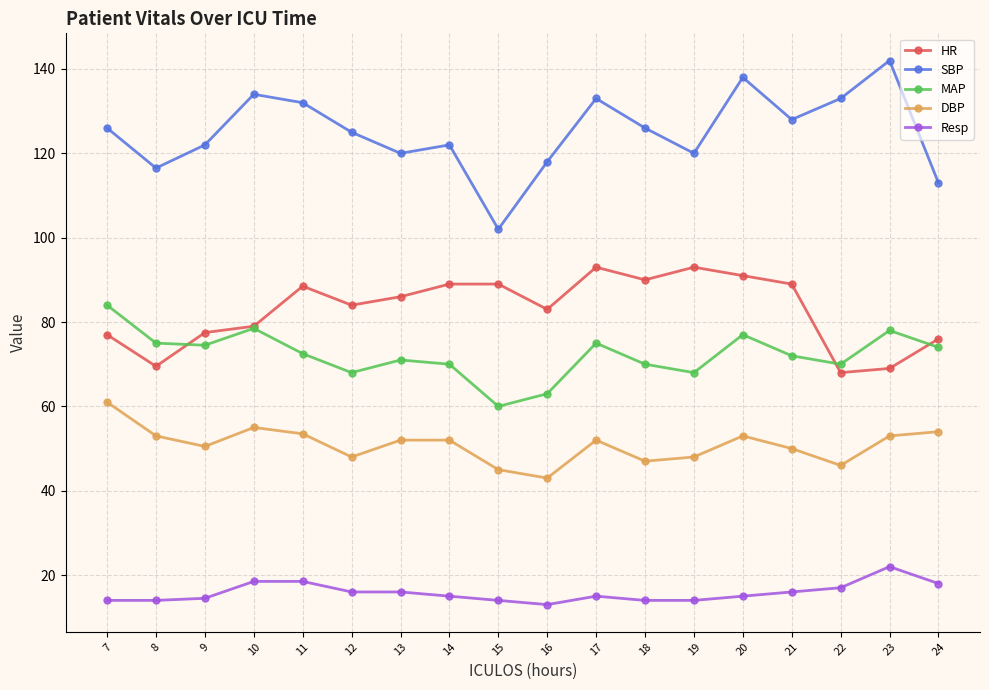

True or false: Resp has a value of 17.0 at 22.

True